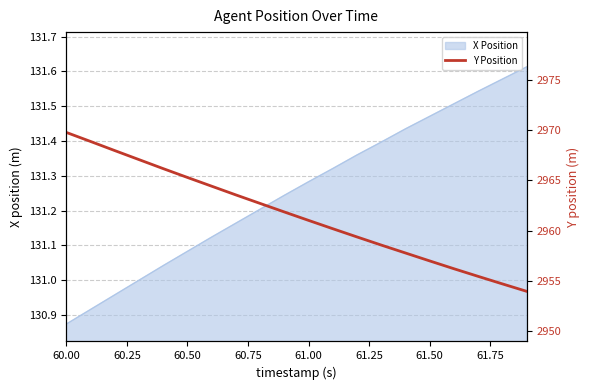

Which category has the highest value across all series?

60.00